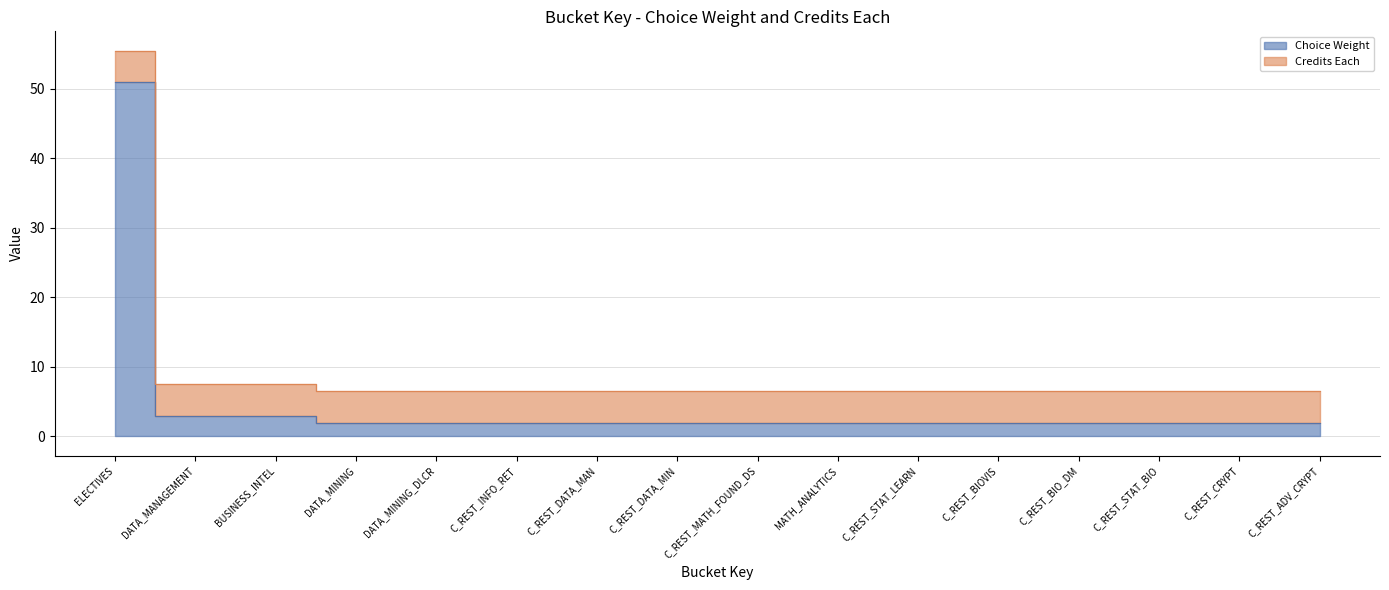

Reading right to left, extract all data points from this chart.

C_REST_ADV_CRYPT=2	C_REST_CRYPT=2	C_REST_STAT_BIO=2	C_REST_BIO_DM=2	C_REST_BIOVIS=2	C_REST_STAT_LEARN=2	MATH_ANALYTICS=2	C_REST_MATH_FOUND_DS=2	C_REST_DATA_MIN=2	C_REST_DATA_MAN=2	C_REST_INFO_RET=2	DATA_MINING_DLCR=2	DATA_MINING=2	BUSINESS_INTEL=3	DATA_MANAGEMENT=3	ELECTIVES=51